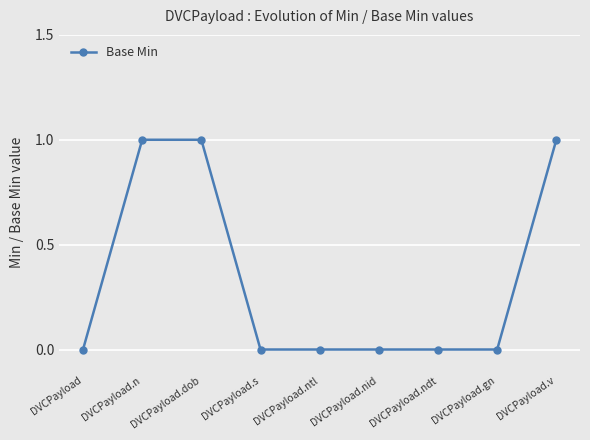

How many series are shown in this chart?

1